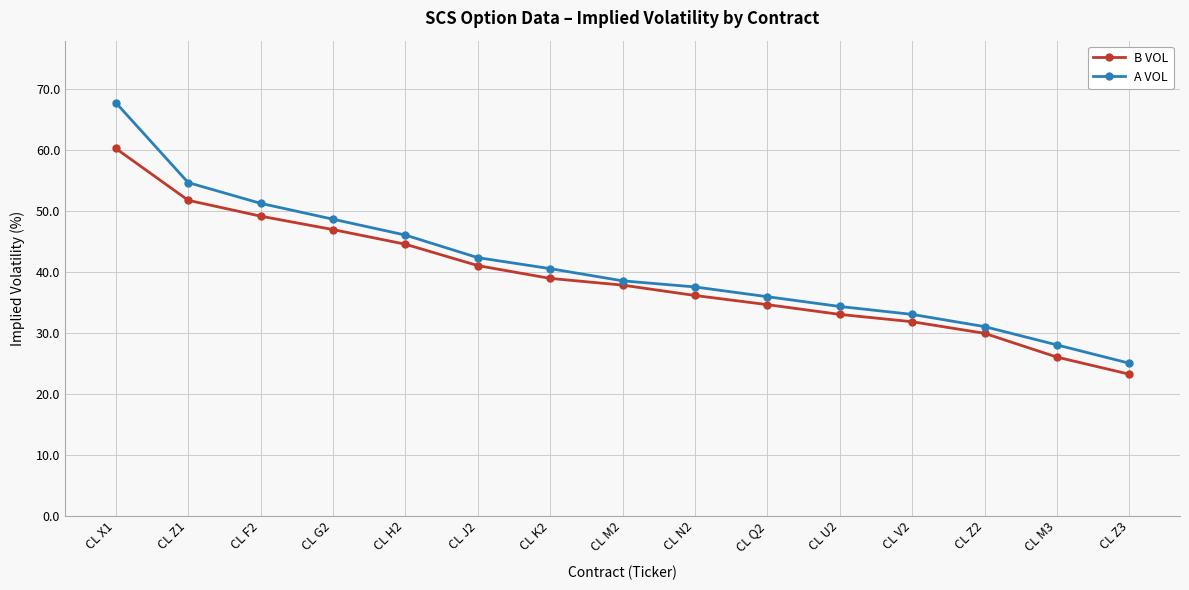

What is the label of the 9th point from the right?

CL K2